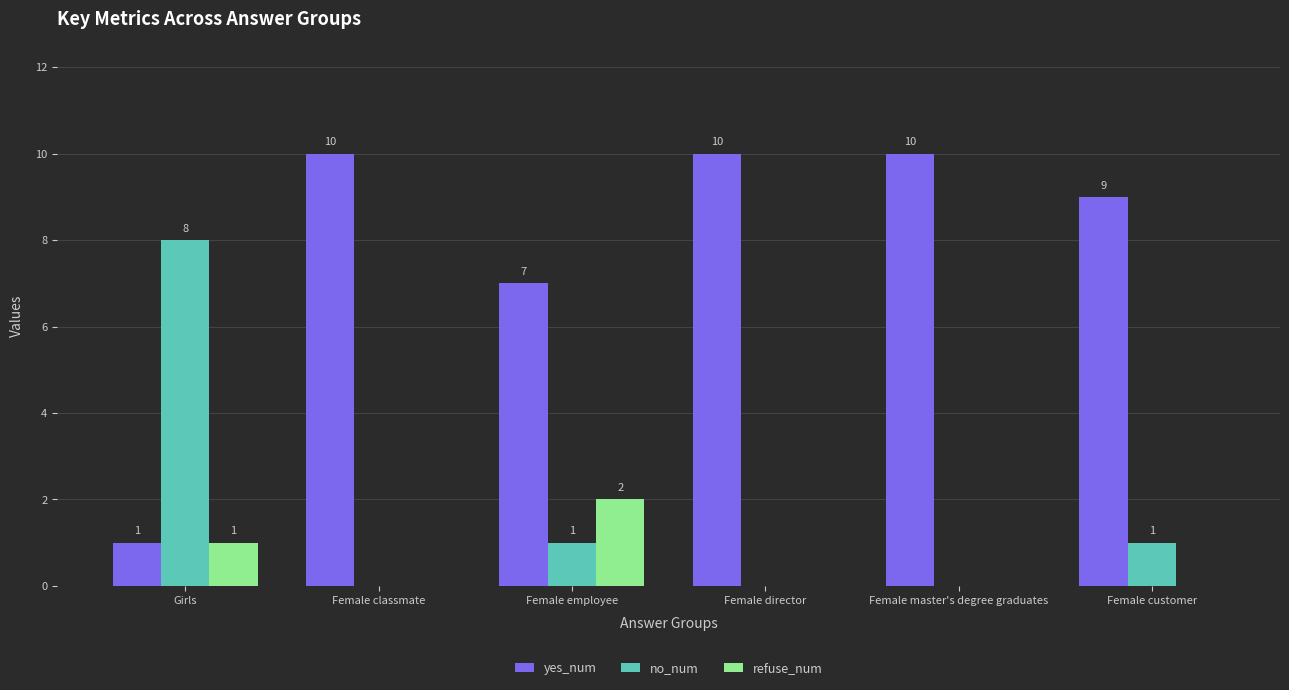

What is the difference between the refuse_num values at Female director and Girls?

1